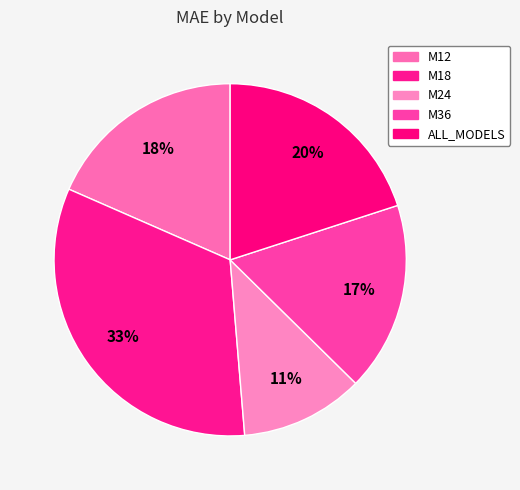

The M18 slice represents 44% of the pie. True or false?

False